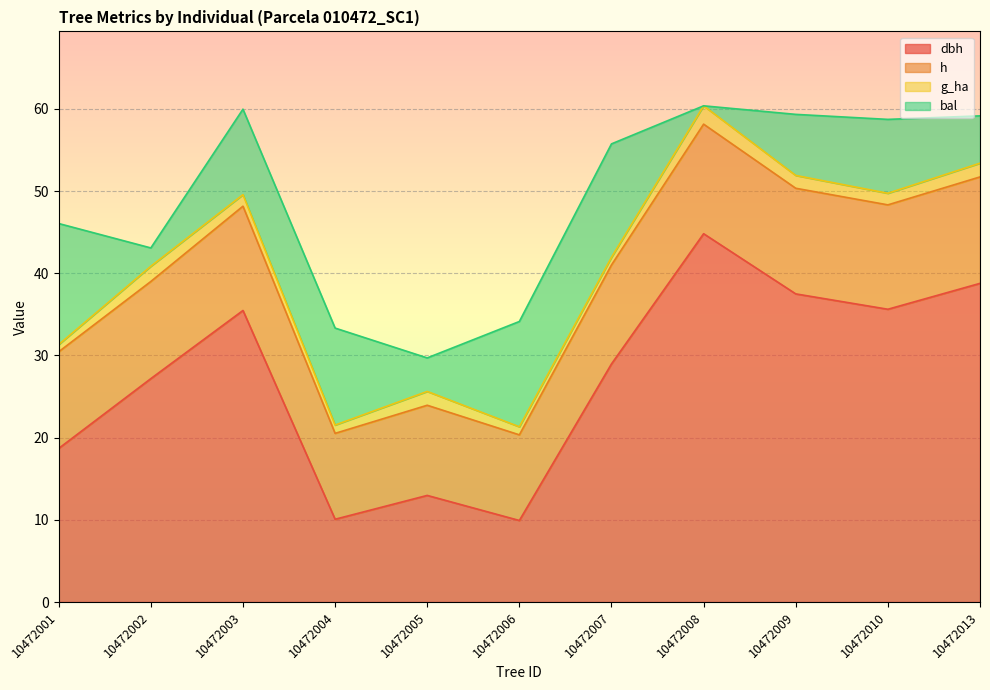

At which category does dbh reach its first local valley?

10472004